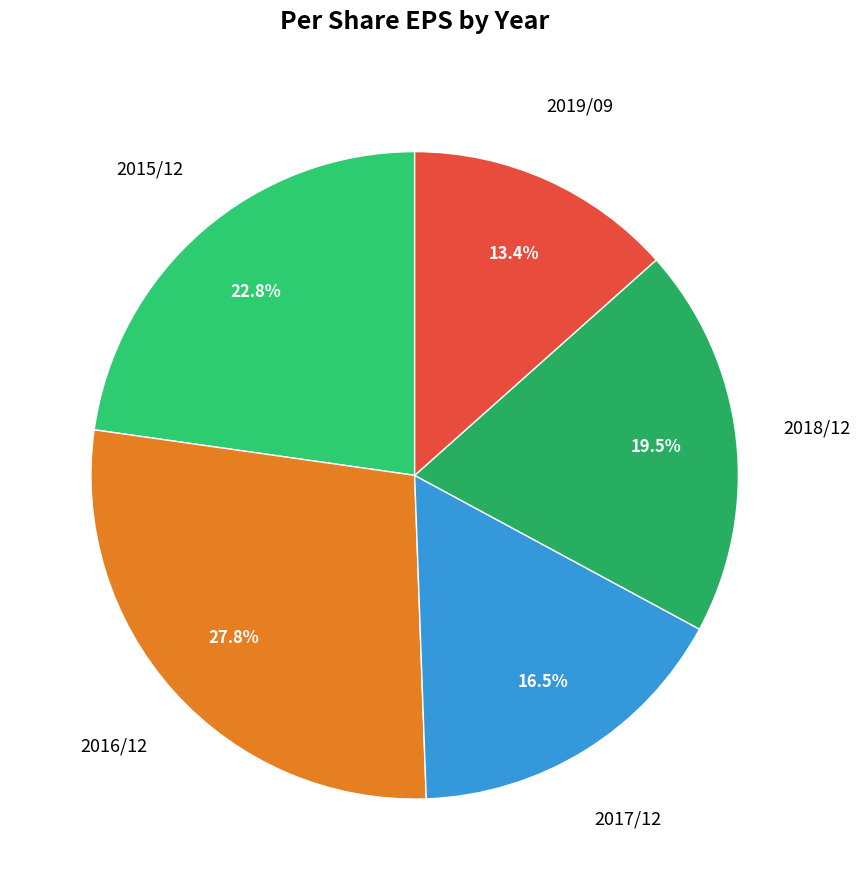

Is there any slice that represents more than half of the pie?

No